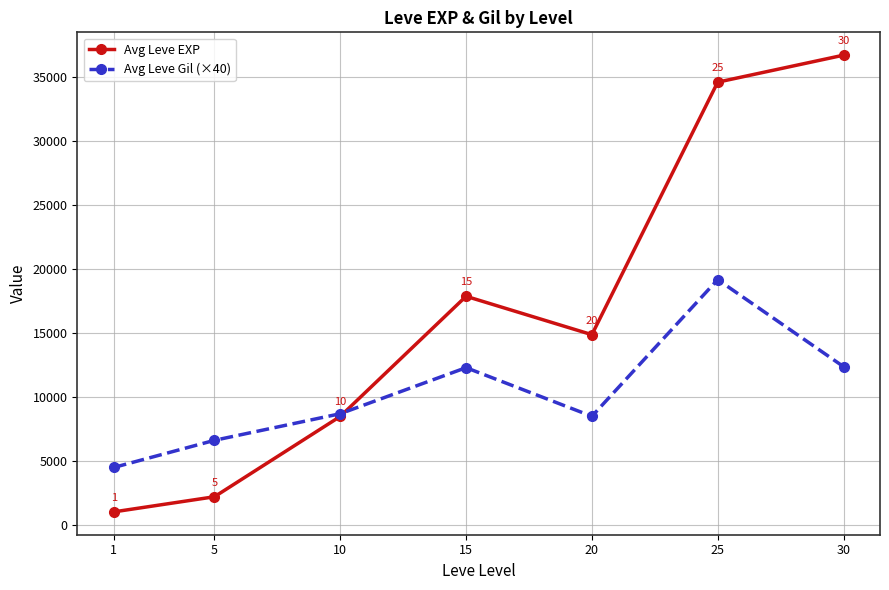

At which label does Avg Leve EXP first exceed 14898?

15